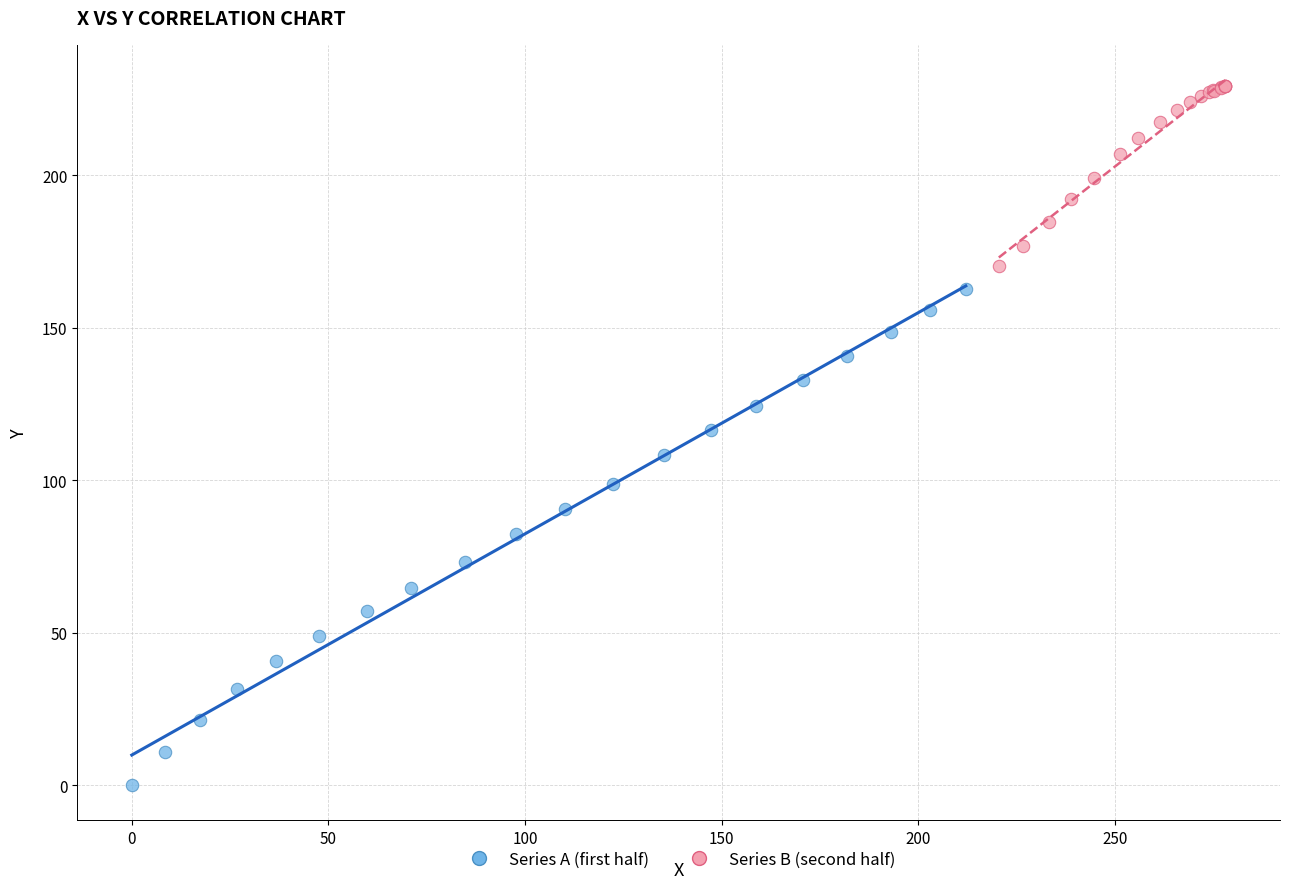

Which series contains the lowest Y value?

Series A (first half)